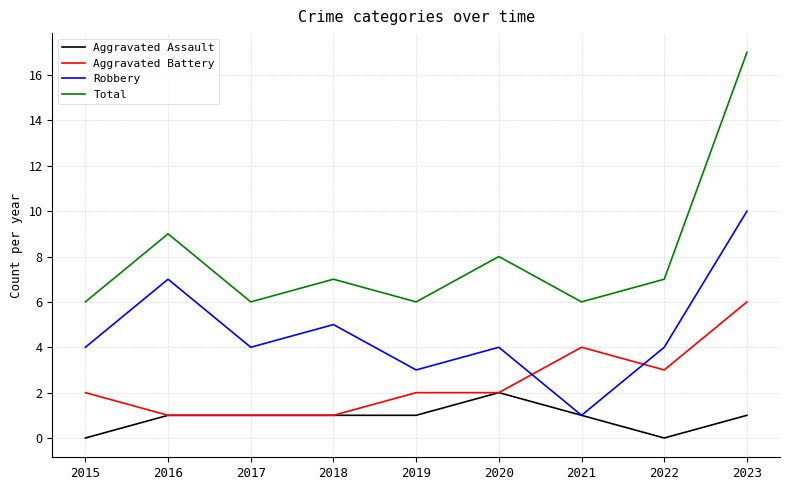

The Aggravated Assault series shows 0 at 2022. True or false?

True